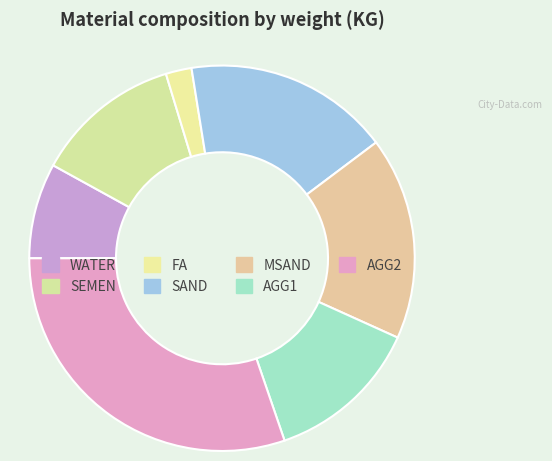

Is there any slice that represents more than half of the pie?

No